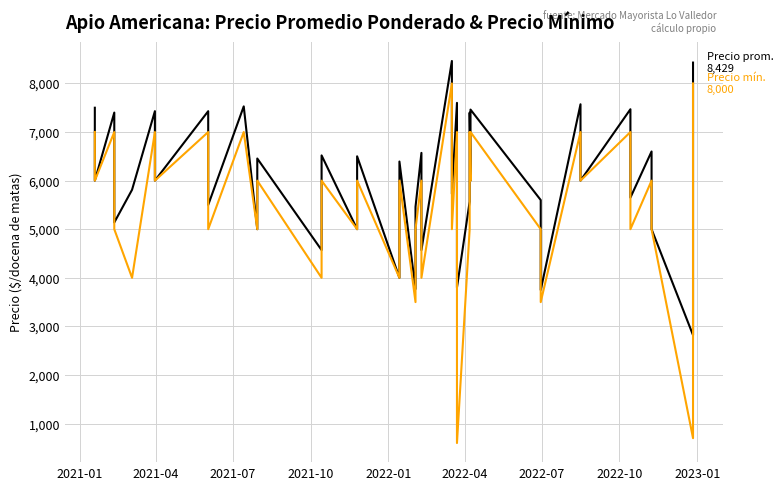

How many interior local peaks does the Precio promedio ponderado series have?

16